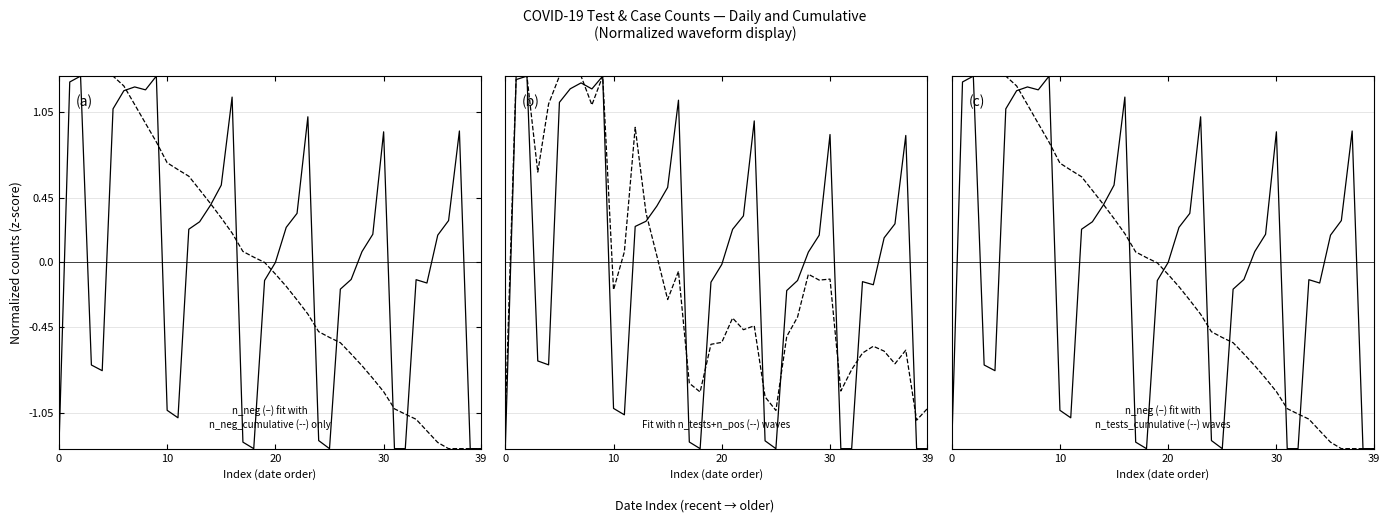

Which series changed the most between 18 and 39?

n_neg_cumulative (--)